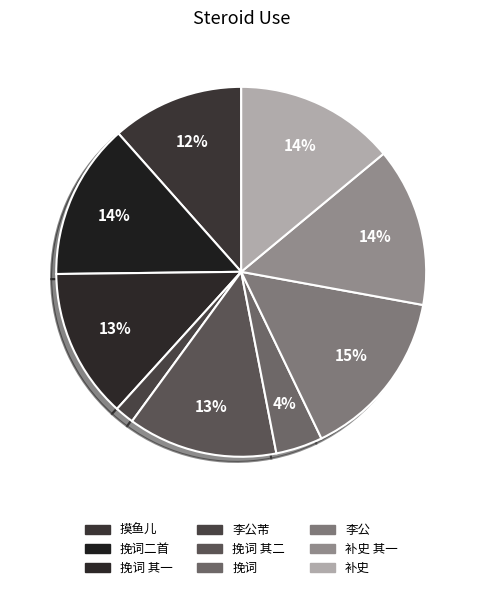

Which category has the smallest portion of the pie?

李公芾